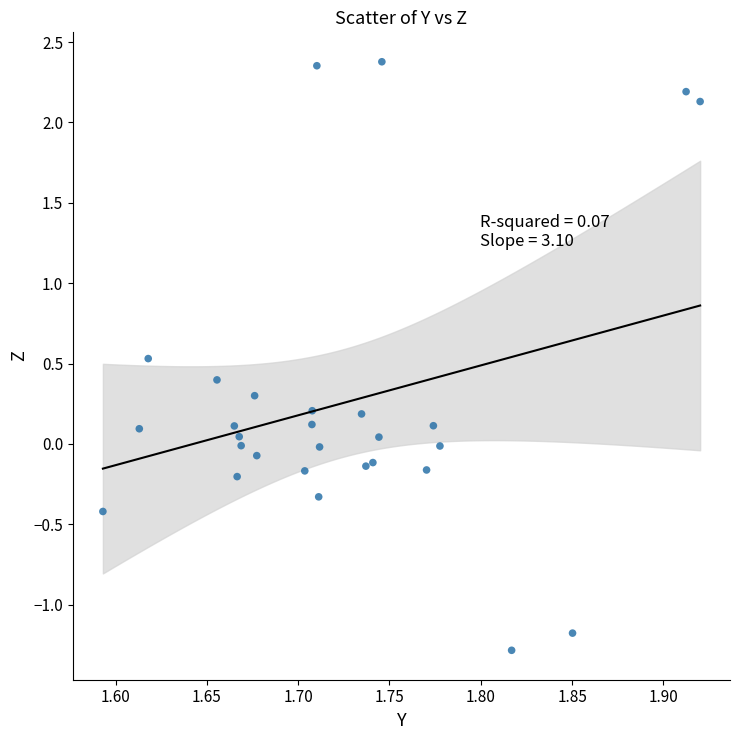

What is the range of X values (max minus min)?

0.3